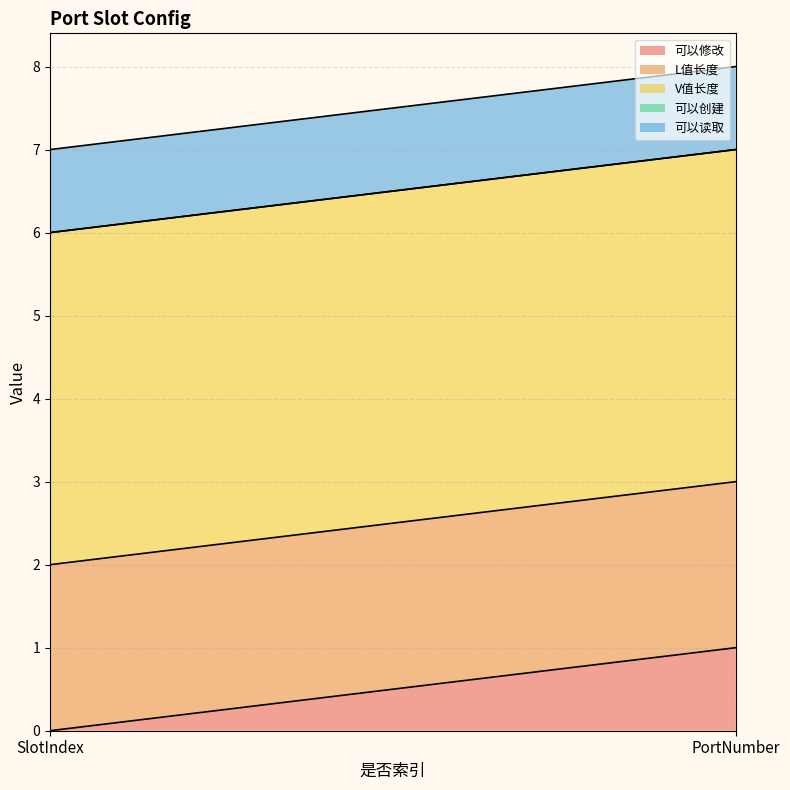

True or false: 可以修改 has a value of 0 at PortNumber.

False